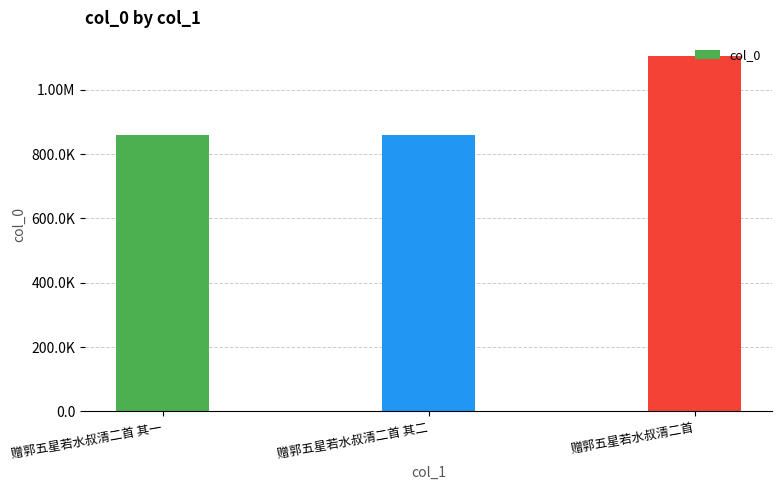

Which has a higher value, 赠郭五星若水叔清二首 其二 or 赠郭五星若水叔清二首?

赠郭五星若水叔清二首